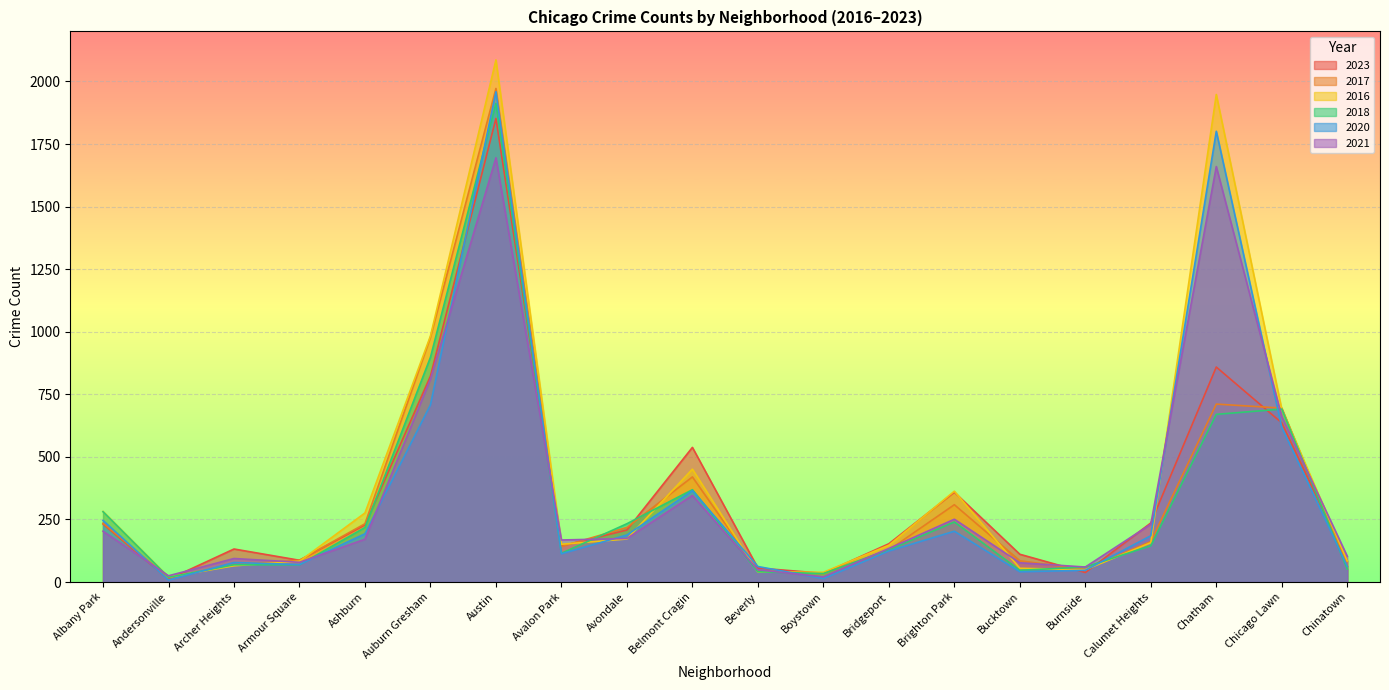

What is the maximum value shown in the chart?

2086